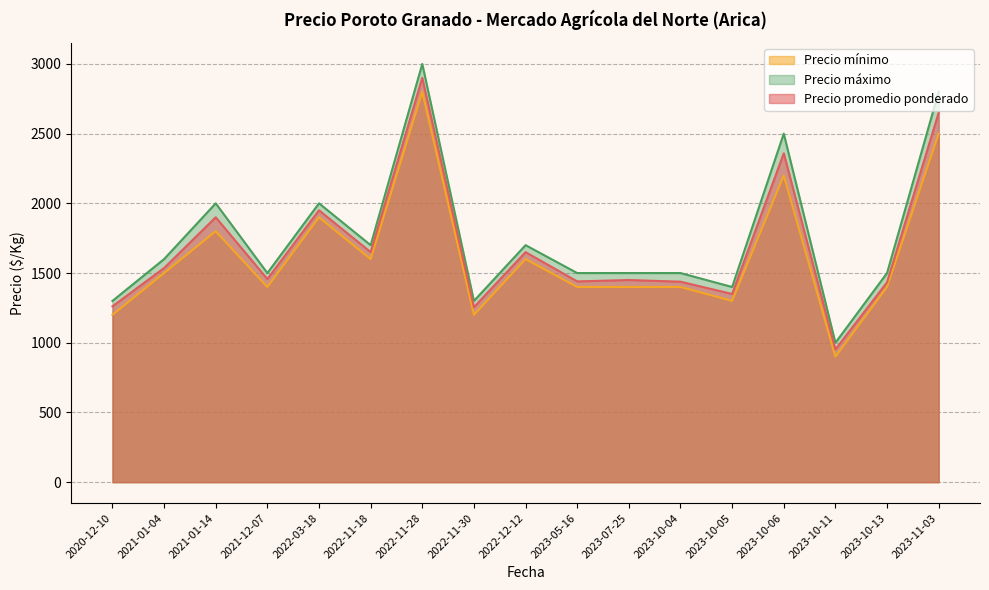

What are all the series names shown in the legend?

Precio mínimo, Precio máximo, Precio promedio ponderado